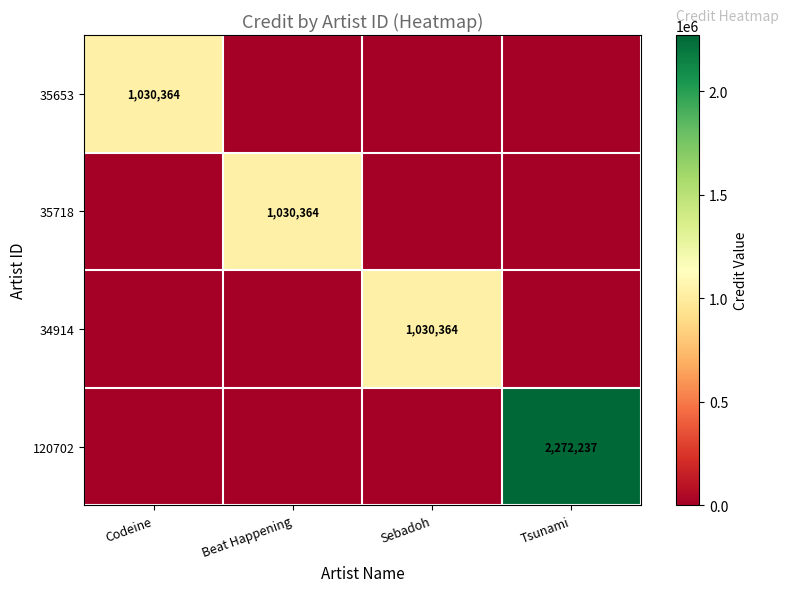

What is the sum of the 35718 values at Beat Happening and Tsunami?

1030364